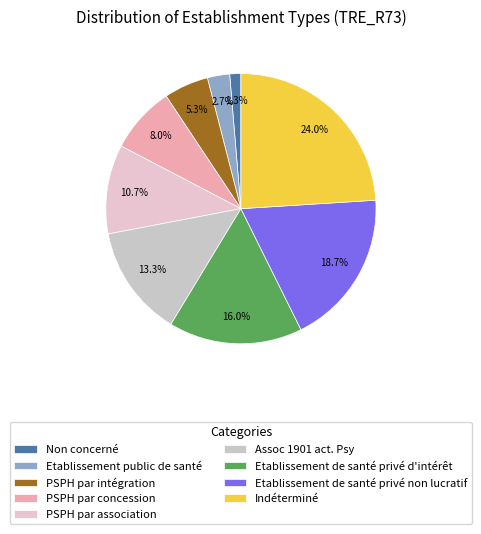

What is the largest slice in the pie chart?

Indéterminé